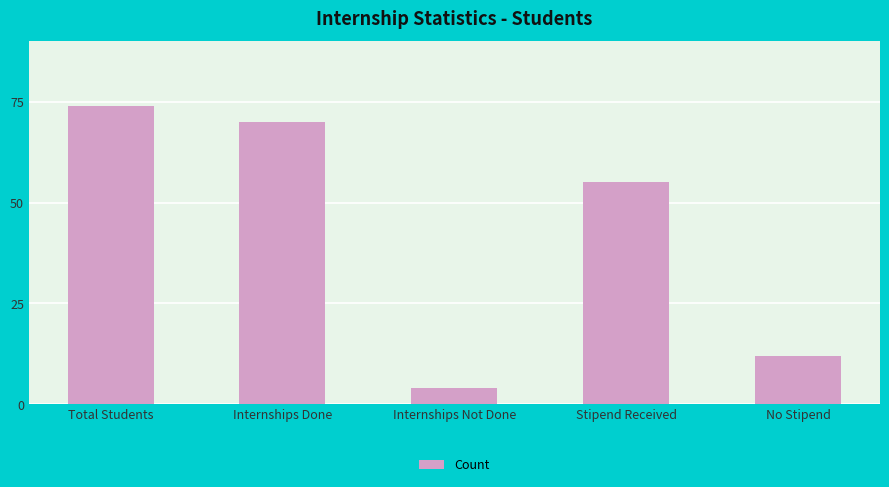

Approximately how many times larger is the value at No Stipend compared to Internships Done?

0.2